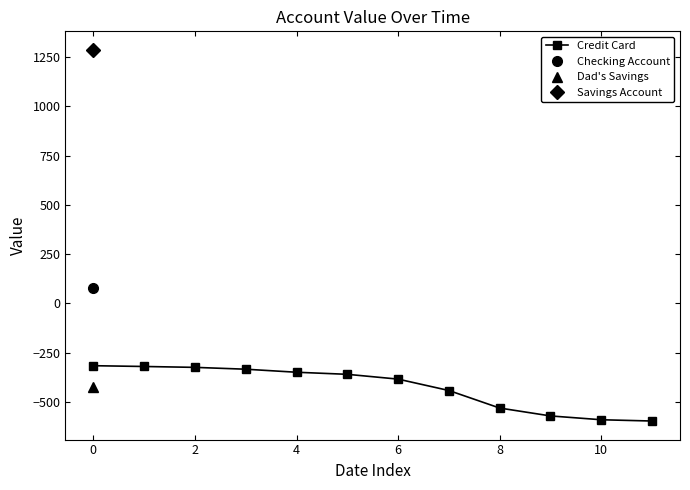

The value of Credit Card at 0 is -315.7. True or false?

True